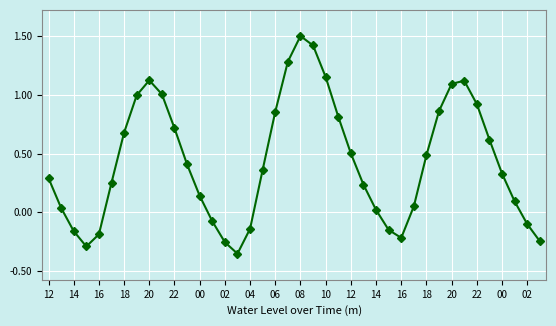

What is the sum of all values?

17.2